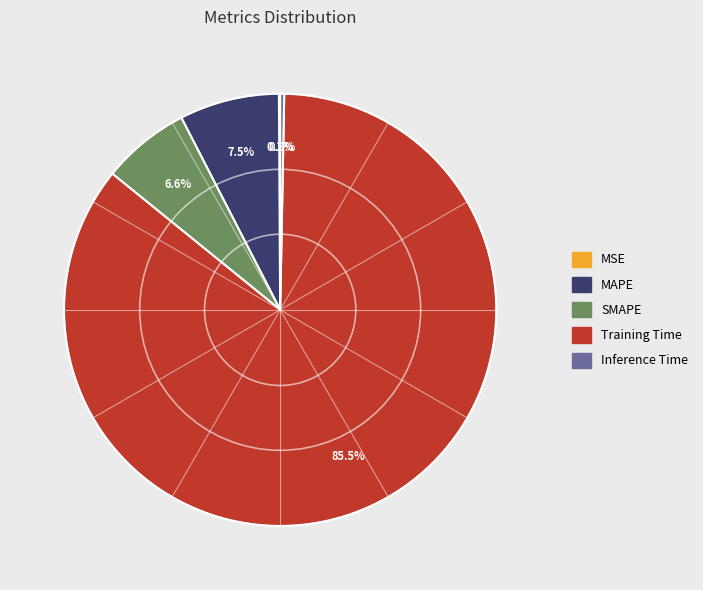

What is the largest slice in the pie chart?

Training Time